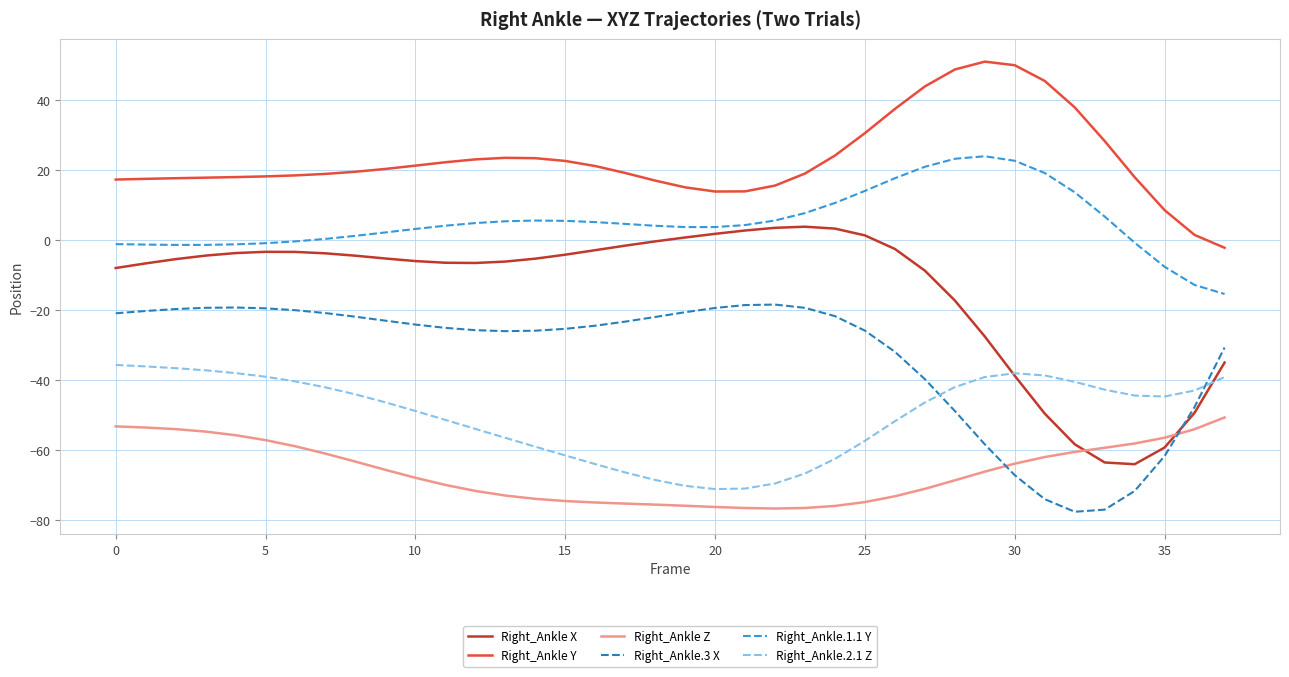

How many lines are shown in the chart?

6